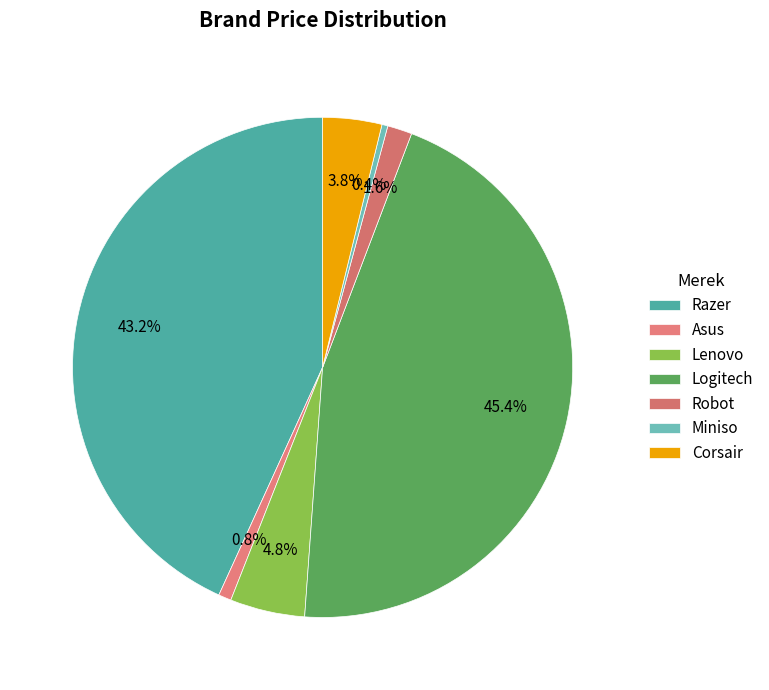

Which slice is the largest?

Logitech